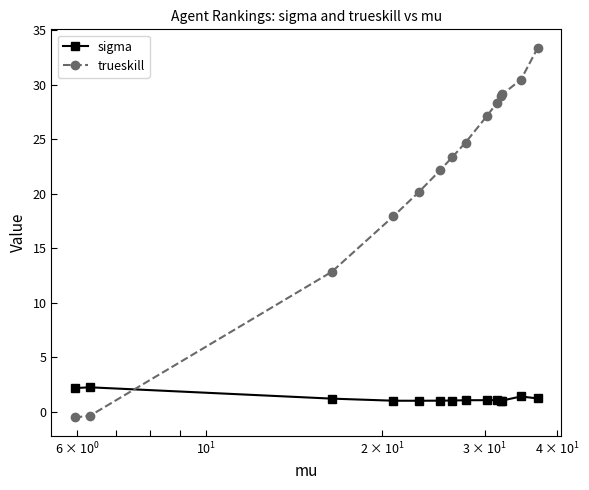

Which series has the largest range (max minus min)?

trueskill